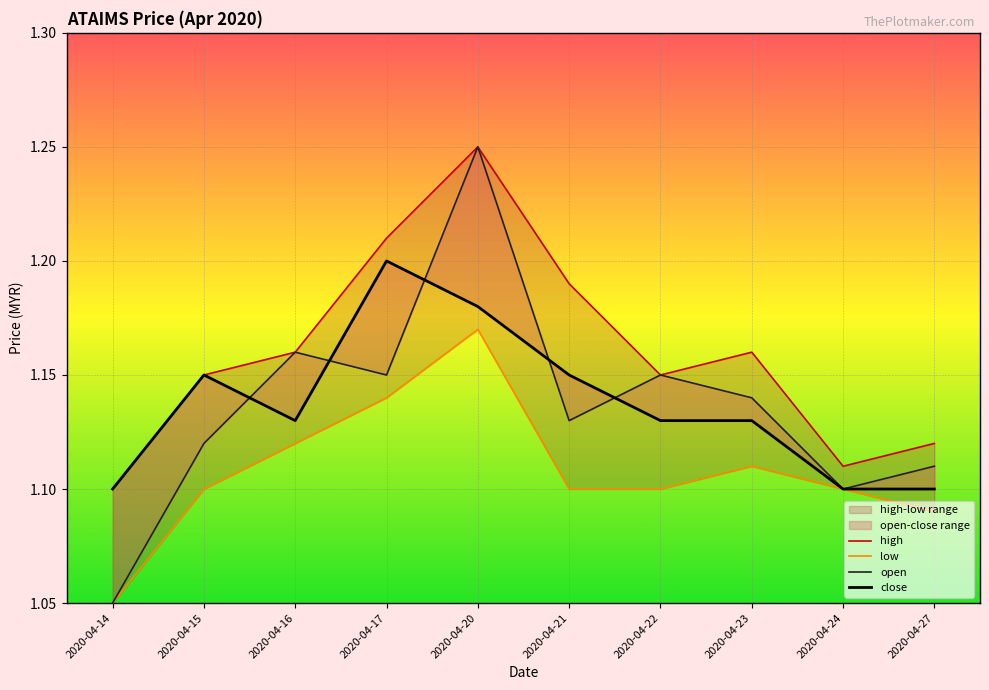

What is the sum of the high values at 2020-04-14 and 2020-04-15?

2.2